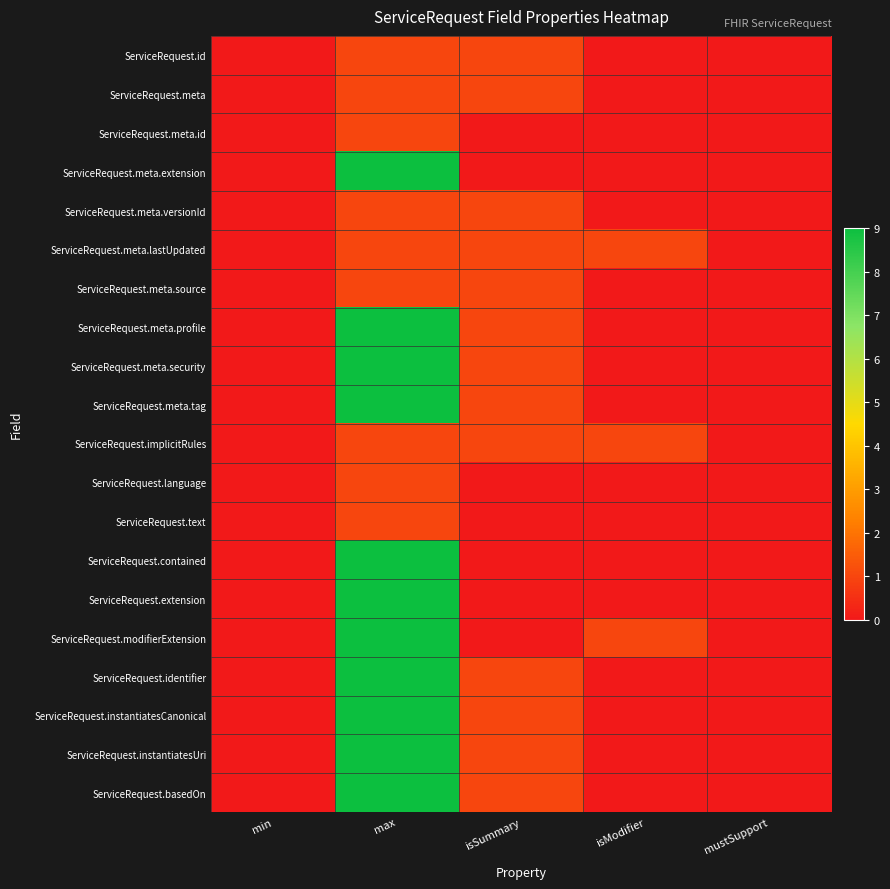

Reading left to right, extract all data points from this chart.

ServiceRequest.id: min=0	max=1	isSummary=1	isModifier=0	mustSupport=0
ServiceRequest.meta: min=0	max=1	isSummary=1	isModifier=0	mustSupport=0
ServiceRequest.meta.id: min=0	max=1	isSummary=0	isModifier=0	mustSupport=0
ServiceRequest.meta.extension: min=0	max=9	isSummary=0	isModifier=0	mustSupport=0
ServiceRequest.meta.versionId: min=0	max=1	isSummary=1	isModifier=0	mustSupport=0
ServiceRequest.meta.lastUpdated: min=0	max=1	isSummary=1	isModifier=1	mustSupport=0
ServiceRequest.meta.source: min=0	max=1	isSummary=1	isModifier=0	mustSupport=0
ServiceRequest.meta.profile: min=0	max=9	isSummary=1	isModifier=0	mustSupport=0
ServiceRequest.meta.security: min=0	max=9	isSummary=1	isModifier=0	mustSupport=0
ServiceRequest.meta.tag: min=0	max=9	isSummary=1	isModifier=0	mustSupport=0
ServiceRequest.implicitRules: min=0	max=1	isSummary=1	isModifier=1	mustSupport=0
ServiceRequest.language: min=0	max=1	isSummary=0	isModifier=0	mustSupport=0
ServiceRequest.text: min=0	max=1	isSummary=0	isModifier=0	mustSupport=0
ServiceRequest.contained: min=0	max=9	isSummary=0	isModifier=0	mustSupport=0
ServiceRequest.extension: min=0	max=9	isSummary=0	isModifier=0	mustSupport=0
ServiceRequest.modifierExtension: min=0	max=9	isSummary=0	isModifier=1	mustSupport=0
ServiceRequest.identifier: min=0	max=9	isSummary=1	isModifier=0	mustSupport=0
ServiceRequest.instantiatesCanonical: min=0	max=9	isSummary=1	isModifier=0	mustSupport=0
ServiceRequest.instantiatesUri: min=0	max=9	isSummary=1	isModifier=0	mustSupport=0
ServiceRequest.basedOn: min=0	max=9	isSummary=1	isModifier=0	mustSupport=0